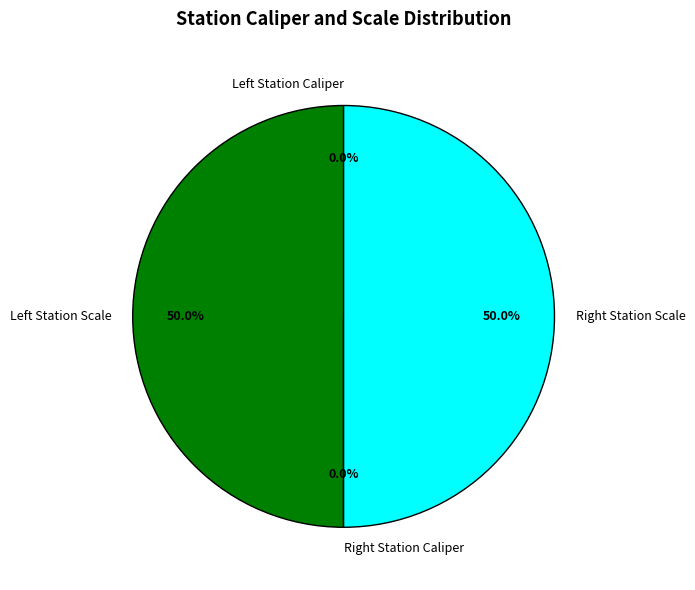

Which slice is the largest?

Left Station Scale